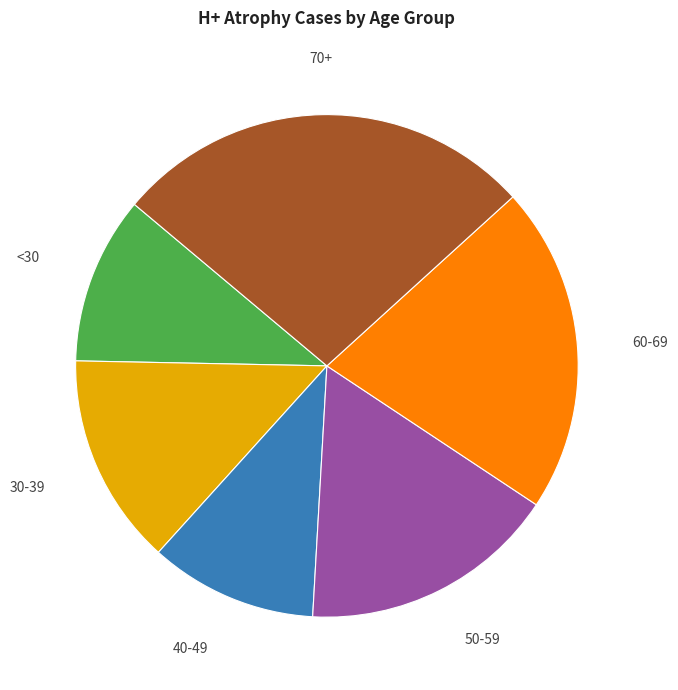

Count the number of slices in the pie.

6